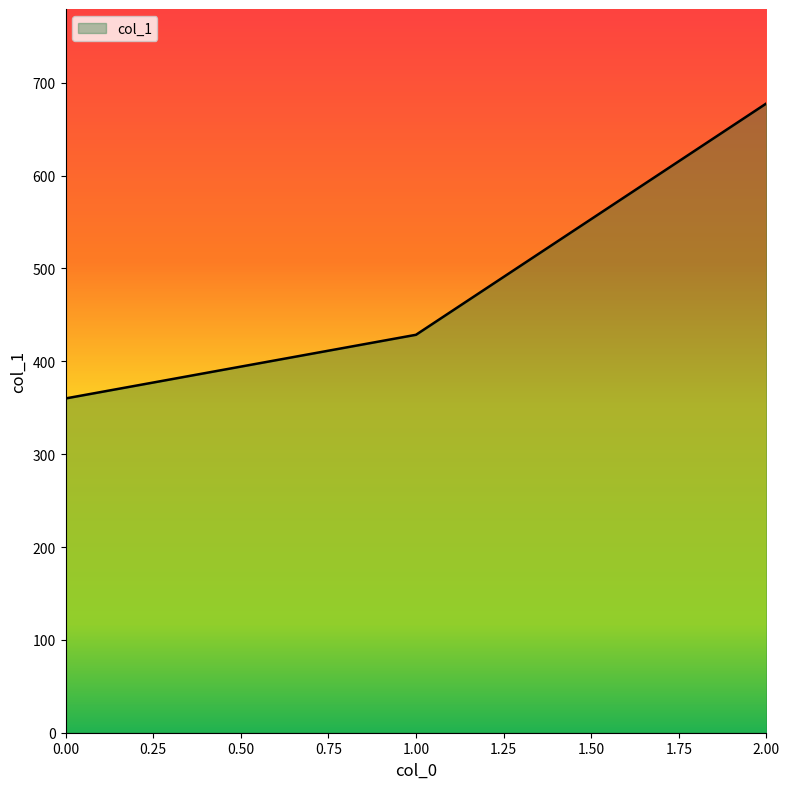

What is the difference between the maximum and minimum values?

317.8